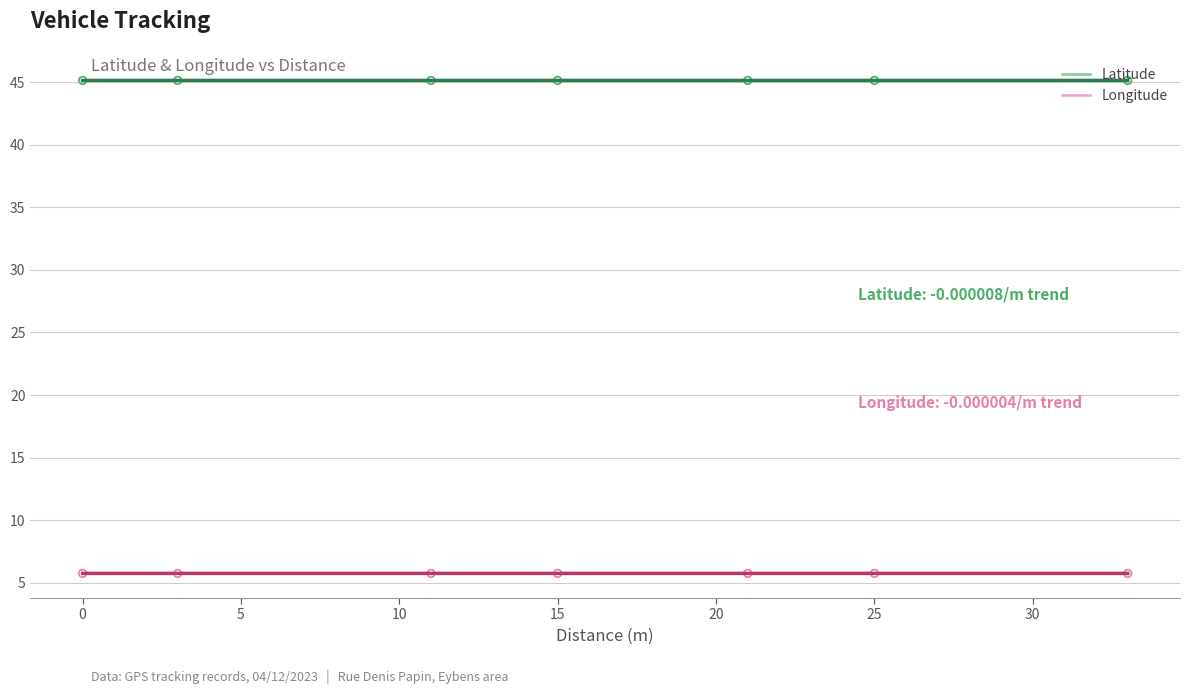

What are all the series names shown in the legend?

Latitude, Longitude